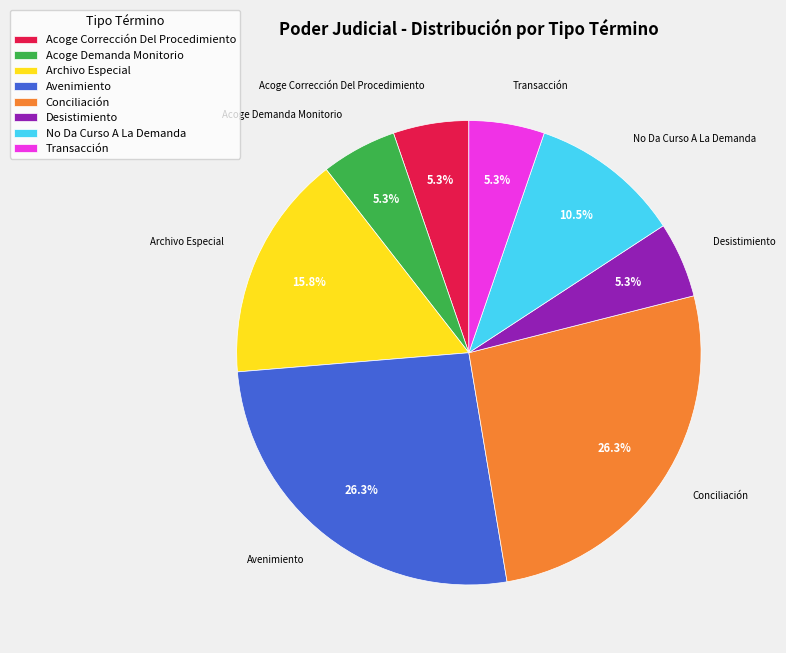

What percentage is the Archivo Especial slice, to the nearest percent?

16%